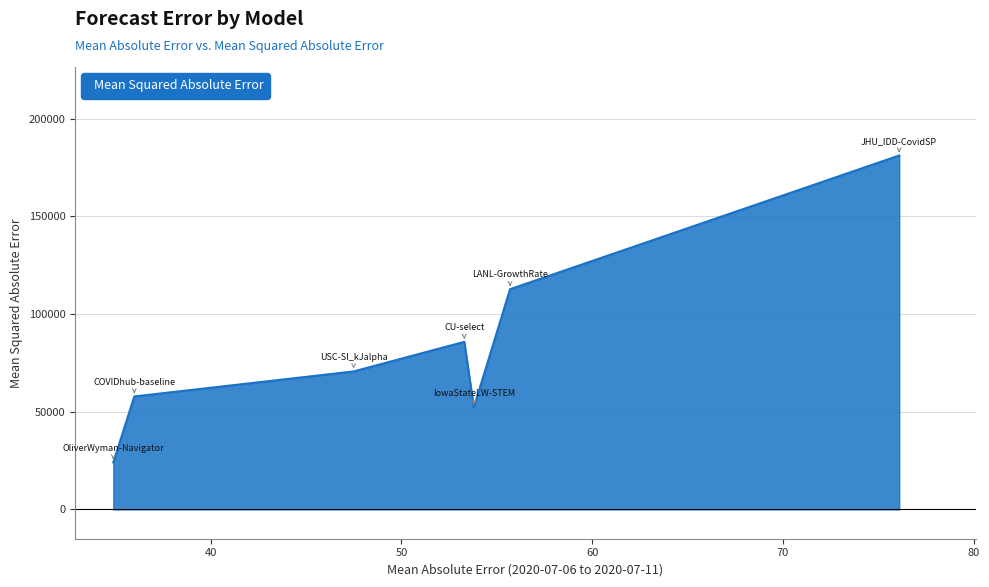

What is the difference between the maximum and minimum values?

157101.8